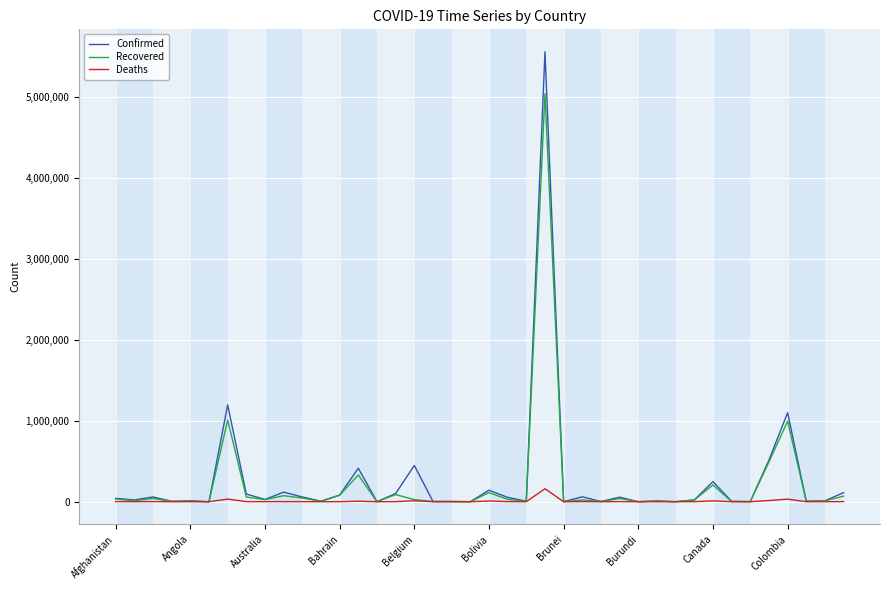

What is the maximum value shown in the chart?

5554206